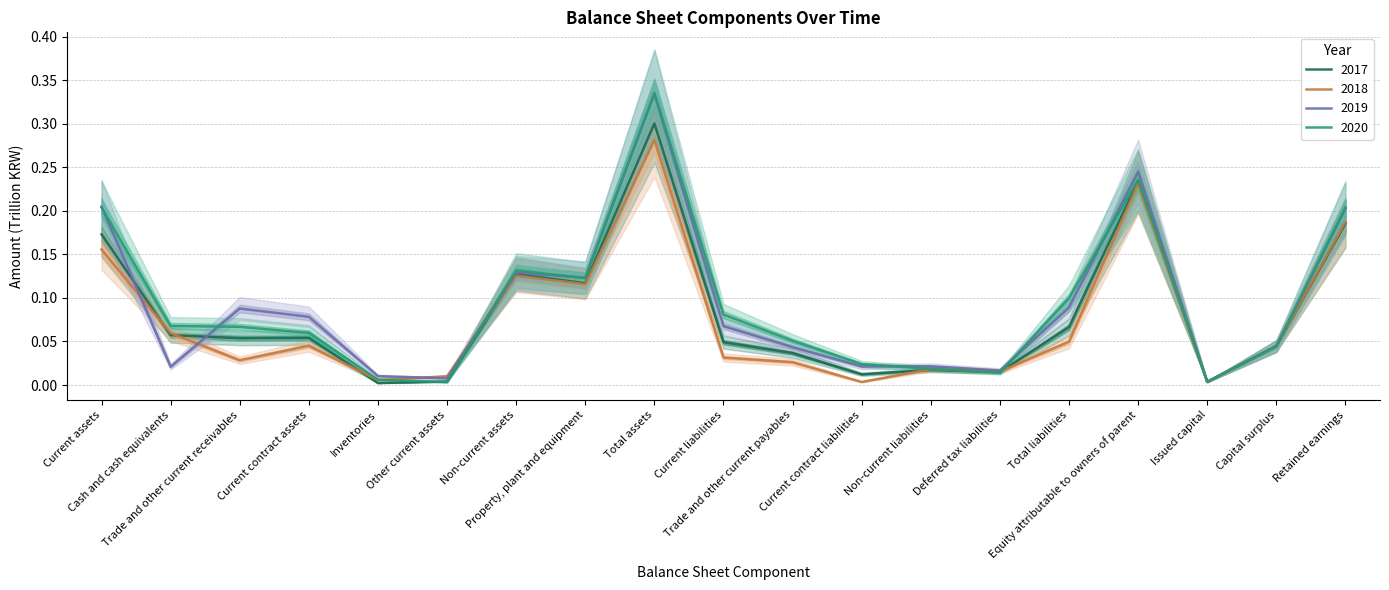

Where do 20171231 and 20191231 first cross each other?

Current assets and Cash and cash equivalents